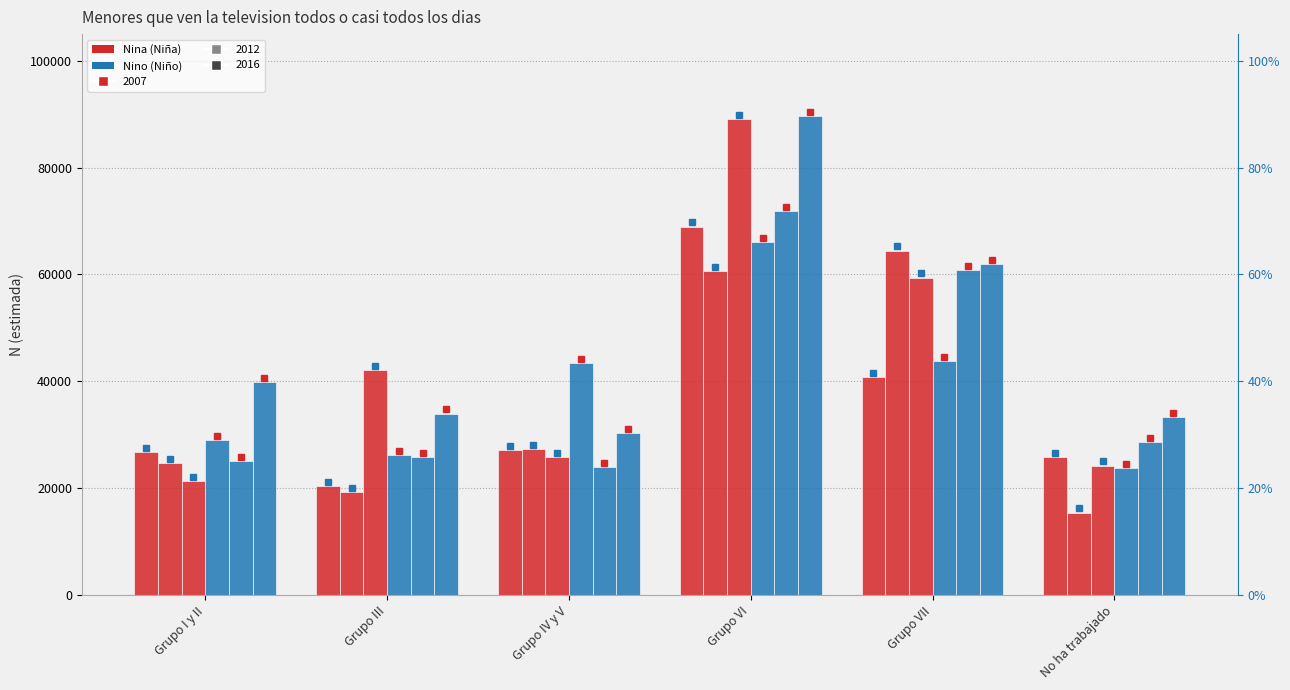

True or false: Nina 2007 has a value of 112131 at Grupo VI.

False